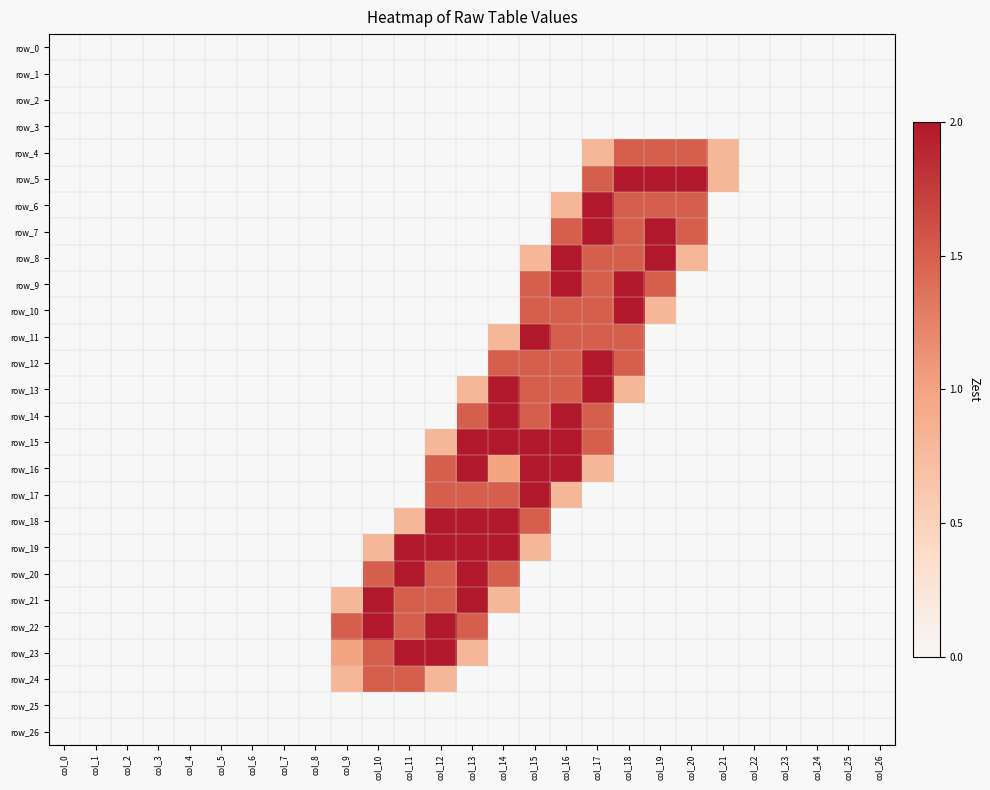

Reading right to left, what are all the values shown in this chart?

row_0: 0.0	0.0	0.0	0.0	0.0	0.0	0.0	0.0	0.0	0.0	0.0	0.0	0.0	0.0	0.0	0.0	0.0	0.0	0.0	0.0	0.0	0.0	0.0	0.0	0.0	0.0	0.0
row_1: 0.0	0.0	0.0	0.0	0.0	0.0	0.0	0.0	0.0	0.0	0.0	0.0	0.0	0.0	0.0	0.0	0.0	0.0	0.0	0.0	0.0	0.0	0.0	0.0	0.0	0.0	0.0
row_2: 0.0	0.0	0.0	0.0	0.0	0.0	0.0	0.0	0.0	0.0	0.0	0.0	0.0	0.0	0.0	0.0	0.0	0.0	0.0	0.0	0.0	0.0	0.0	0.0	0.0	0.0	0.0
row_3: 0.0	0.0	0.0	0.0	0.0	0.0	0.0	0.0	0.0	0.0	0.0	0.0	0.0	0.0	0.0	0.0	0.0	0.0	0.0	0.0	0.0	0.0	0.0	0.0	0.0	0.0	0.0
row_4: 0.0	0.0	0.0	0.0	0.0	0.8	1.5	1.5	1.5	0.8	0.0	0.0	0.0	0.0	0.0	0.0	0.0	0.0	0.0	0.0	0.0	0.0	0.0	0.0	0.0	0.0	0.0
row_5: 0.0	0.0	0.0	0.0	0.0	0.8	2.0	2.0	2.0	1.5	0.0	0.0	0.0	0.0	0.0	0.0	0.0	0.0	0.0	0.0	0.0	0.0	0.0	0.0	0.0	0.0	0.0
row_6: 0.0	0.0	0.0	0.0	0.0	0.0	1.5	1.5	1.5	2.0	0.8	0.0	0.0	0.0	0.0	0.0	0.0	0.0	0.0	0.0	0.0	0.0	0.0	0.0	0.0	0.0	0.0
row_7: 0.0	0.0	0.0	0.0	0.0	0.0	1.5	2.0	1.5	2.0	1.5	0.0	0.0	0.0	0.0	0.0	0.0	0.0	0.0	0.0	0.0	0.0	0.0	0.0	0.0	0.0	0.0
row_8: 0.0	0.0	0.0	0.0	0.0	0.0	0.8	2.0	1.5	1.5	2.0	0.8	0.0	0.0	0.0	0.0	0.0	0.0	0.0	0.0	0.0	0.0	0.0	0.0	0.0	0.0	0.0
row_9: 0.0	0.0	0.0	0.0	0.0	0.0	0.0	1.5	2.0	1.5	2.0	1.5	0.0	0.0	0.0	0.0	0.0	0.0	0.0	0.0	0.0	0.0	0.0	0.0	0.0	0.0	0.0
row_10: 0.0	0.0	0.0	0.0	0.0	0.0	0.0	0.8	2.0	1.5	1.5	1.5	0.0	0.0	0.0	0.0	0.0	0.0	0.0	0.0	0.0	0.0	0.0	0.0	0.0	0.0	0.0
row_11: 0.0	0.0	0.0	0.0	0.0	0.0	0.0	0.0	1.5	1.5	1.5	2.0	0.8	0.0	0.0	0.0	0.0	0.0	0.0	0.0	0.0	0.0	0.0	0.0	0.0	0.0	0.0
row_12: 0.0	0.0	0.0	0.0	0.0	0.0	0.0	0.0	1.5	2.0	1.5	1.5	1.5	0.0	0.0	0.0	0.0	0.0	0.0	0.0	0.0	0.0	0.0	0.0	0.0	0.0	0.0
row_13: 0.0	0.0	0.0	0.0	0.0	0.0	0.0	0.0	0.8	2.0	1.5	1.5	2.0	0.8	0.0	0.0	0.0	0.0	0.0	0.0	0.0	0.0	0.0	0.0	0.0	0.0	0.0
row_14: 0.0	0.0	0.0	0.0	0.0	0.0	0.0	0.0	0.0	1.5	2.0	1.5	2.0	1.5	0.0	0.0	0.0	0.0	0.0	0.0	0.0	0.0	0.0	0.0	0.0	0.0	0.0
row_15: 0.0	0.0	0.0	0.0	0.0	0.0	0.0	0.0	0.0	1.5	2.0	2.0	2.0	2.0	0.8	0.0	0.0	0.0	0.0	0.0	0.0	0.0	0.0	0.0	0.0	0.0	0.0
row_16: 0.0	0.0	0.0	0.0	0.0	0.0	0.0	0.0	0.0	0.8	2.0	2.0	1.0	2.0	1.5	0.0	0.0	0.0	0.0	0.0	0.0	0.0	0.0	0.0	0.0	0.0	0.0
row_17: 0.0	0.0	0.0	0.0	0.0	0.0	0.0	0.0	0.0	0.0	0.8	2.0	1.5	1.5	1.5	0.0	0.0	0.0	0.0	0.0	0.0	0.0	0.0	0.0	0.0	0.0	0.0
row_18: 0.0	0.0	0.0	0.0	0.0	0.0	0.0	0.0	0.0	0.0	0.0	1.5	2.0	2.0	2.0	0.8	0.0	0.0	0.0	0.0	0.0	0.0	0.0	0.0	0.0	0.0	0.0
row_19: 0.0	0.0	0.0	0.0	0.0	0.0	0.0	0.0	0.0	0.0	0.0	0.8	2.0	2.0	2.0	2.0	0.8	0.0	0.0	0.0	0.0	0.0	0.0	0.0	0.0	0.0	0.0
row_20: 0.0	0.0	0.0	0.0	0.0	0.0	0.0	0.0	0.0	0.0	0.0	0.0	1.5	2.0	1.5	2.0	1.5	0.0	0.0	0.0	0.0	0.0	0.0	0.0	0.0	0.0	0.0
row_21: 0.0	0.0	0.0	0.0	0.0	0.0	0.0	0.0	0.0	0.0	0.0	0.0	0.8	2.0	1.5	1.5	2.0	0.8	0.0	0.0	0.0	0.0	0.0	0.0	0.0	0.0	0.0
row_22: 0.0	0.0	0.0	0.0	0.0	0.0	0.0	0.0	0.0	0.0	0.0	0.0	0.0	1.5	2.0	1.5	2.0	1.5	0.0	0.0	0.0	0.0	0.0	0.0	0.0	0.0	0.0
row_23: 0.0	0.0	0.0	0.0	0.0	0.0	0.0	0.0	0.0	0.0	0.0	0.0	0.0	0.8	2.0	2.0	1.5	1.0	0.0	0.0	0.0	0.0	0.0	0.0	0.0	0.0	0.0
row_24: 0.0	0.0	0.0	0.0	0.0	0.0	0.0	0.0	0.0	0.0	0.0	0.0	0.0	0.0	0.8	1.5	1.5	0.8	0.0	0.0	0.0	0.0	0.0	0.0	0.0	0.0	0.0
row_25: 0.0	0.0	0.0	0.0	0.0	0.0	0.0	0.0	0.0	0.0	0.0	0.0	0.0	0.0	0.0	0.0	0.0	0.0	0.0	0.0	0.0	0.0	0.0	0.0	0.0	0.0	0.0
row_26: 0.0	0.0	0.0	0.0	0.0	0.0	0.0	0.0	0.0	0.0	0.0	0.0	0.0	0.0	0.0	0.0	0.0	0.0	0.0	0.0	0.0	0.0	0.0	0.0	0.0	0.0	0.0